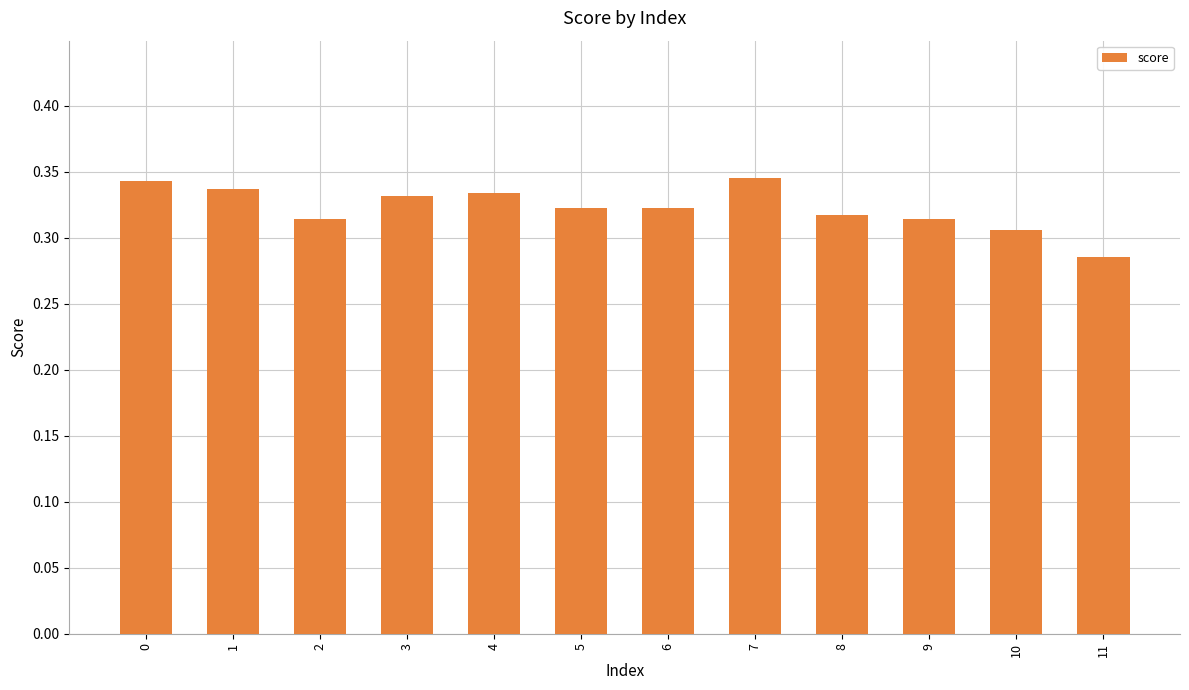

Count the values in the range 0 to 1.

12